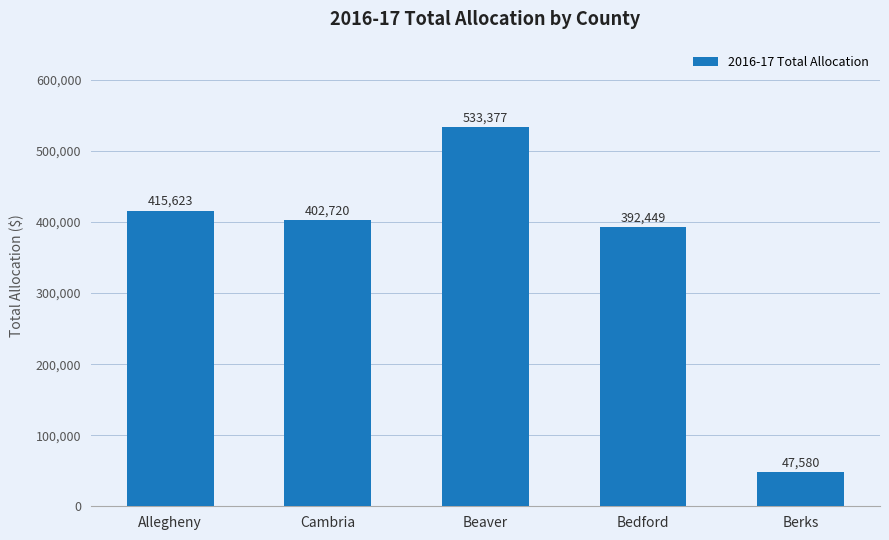

What is the label of the 5th bar from the left?

Berks